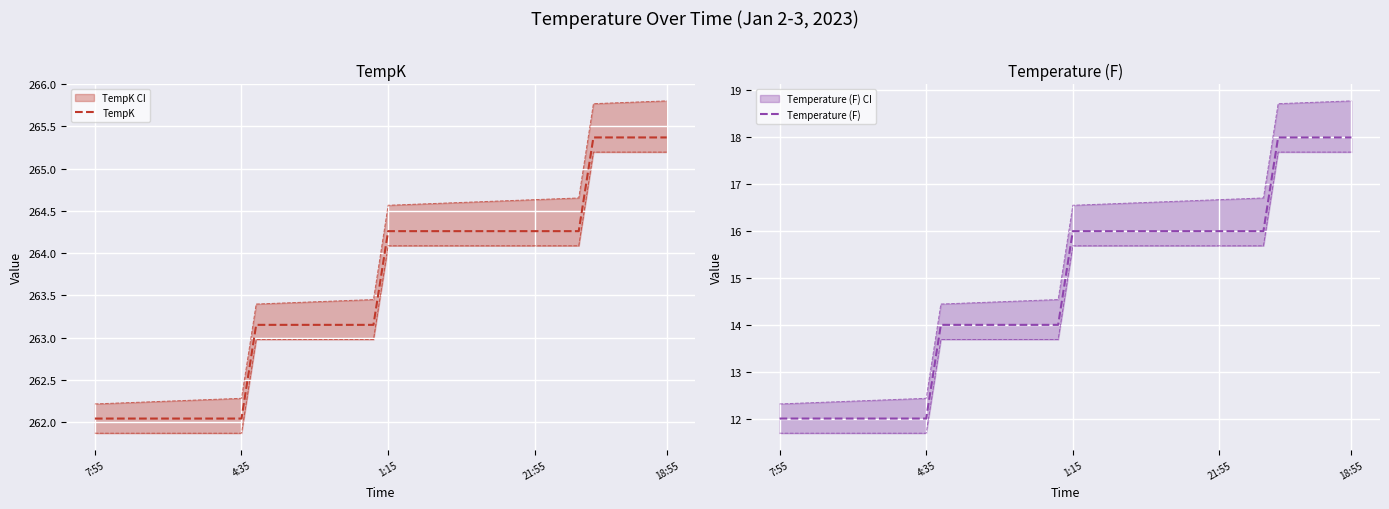

How many data points does each series have?

40